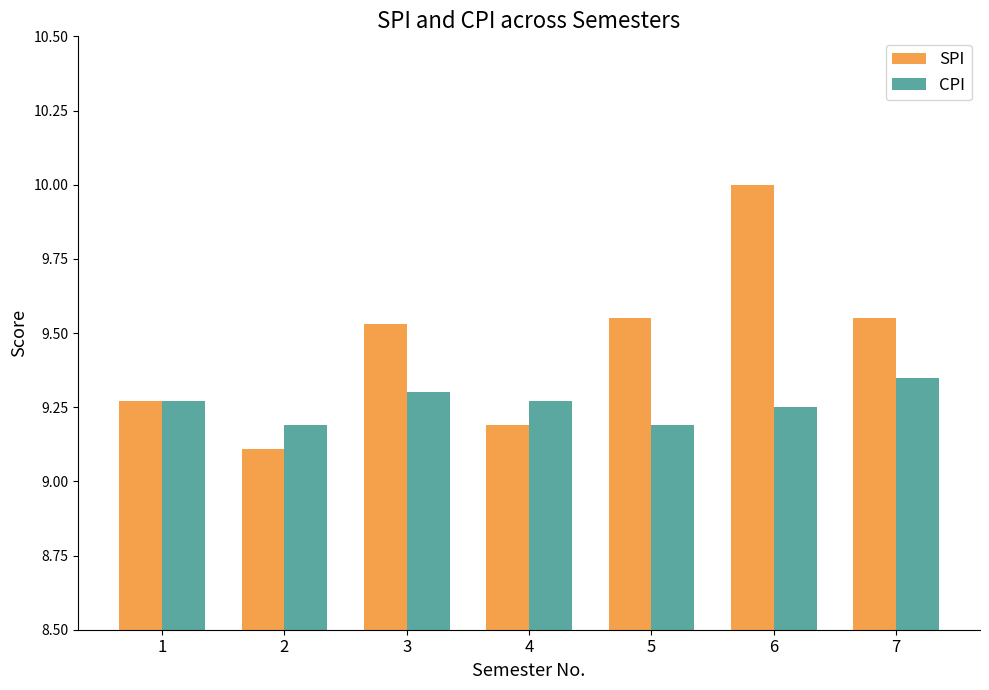

The value of CPI at 2 is 14.3. True or false?

False